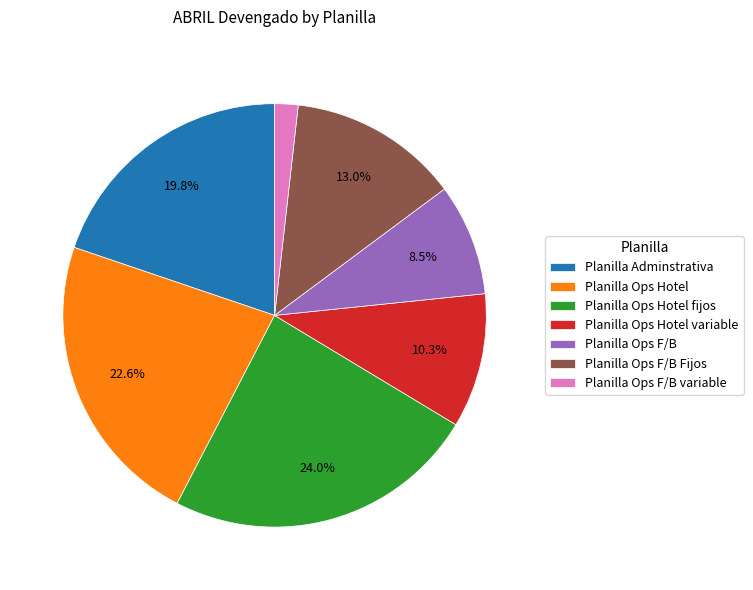

Which slice is the largest?

Planilla Ops Hotel fijos